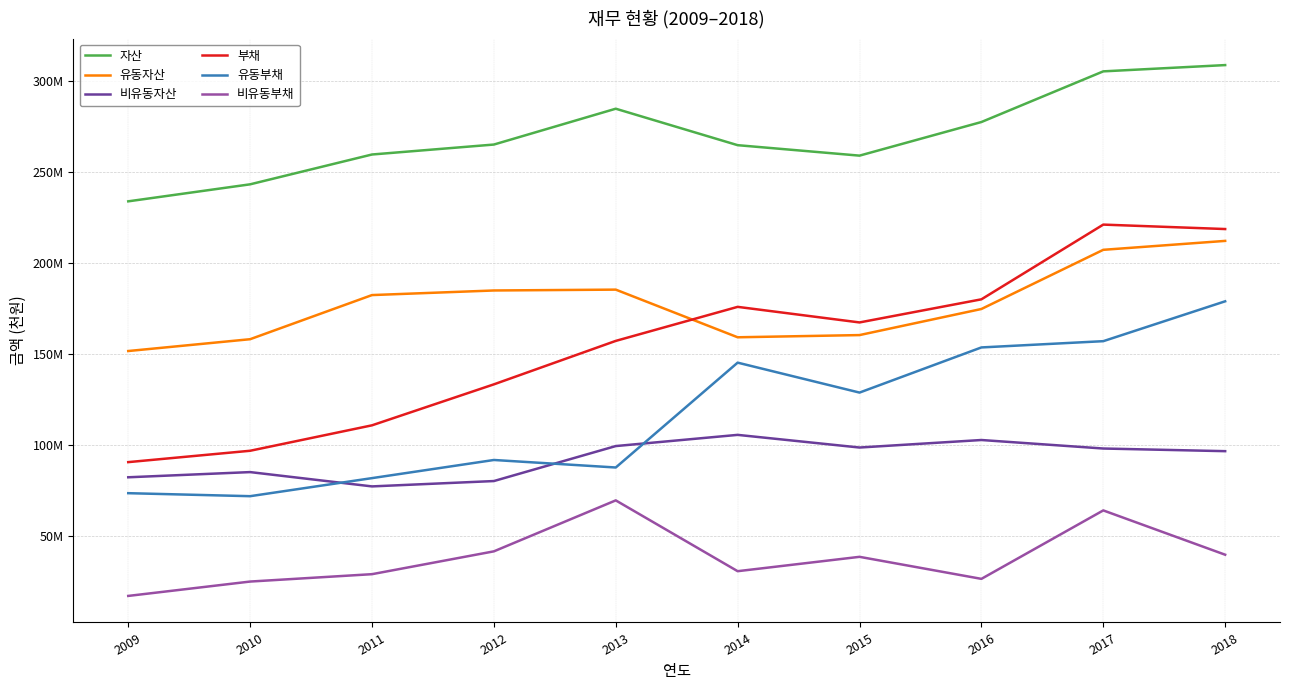

Is it true that 유동부채 equals 204502189 at 2017?

False